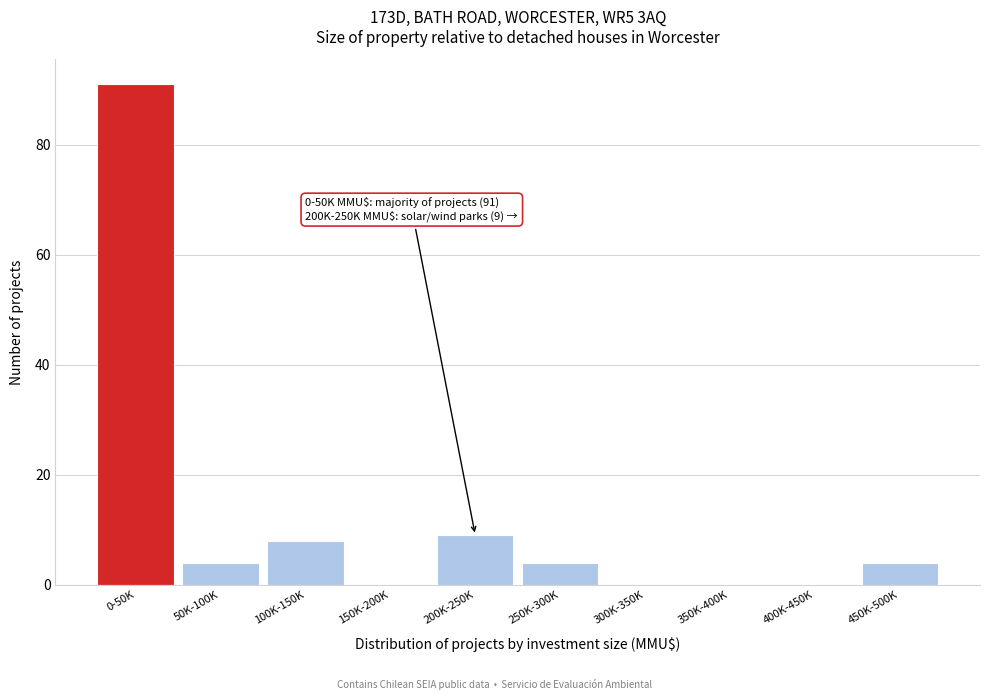

Reading left to right, what are all the values shown in this chart?

0-50K=91	50K-100K=4	100K-150K=8	150K-200K=0	200K-250K=9	250K-300K=4	300K-350K=0	350K-400K=0	400K-450K=0	450K-500K=4